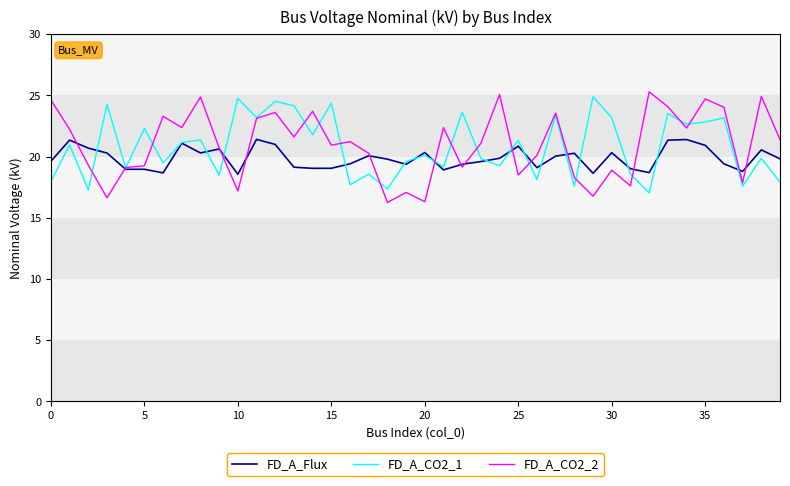

What is the smallest value displayed?

16.3